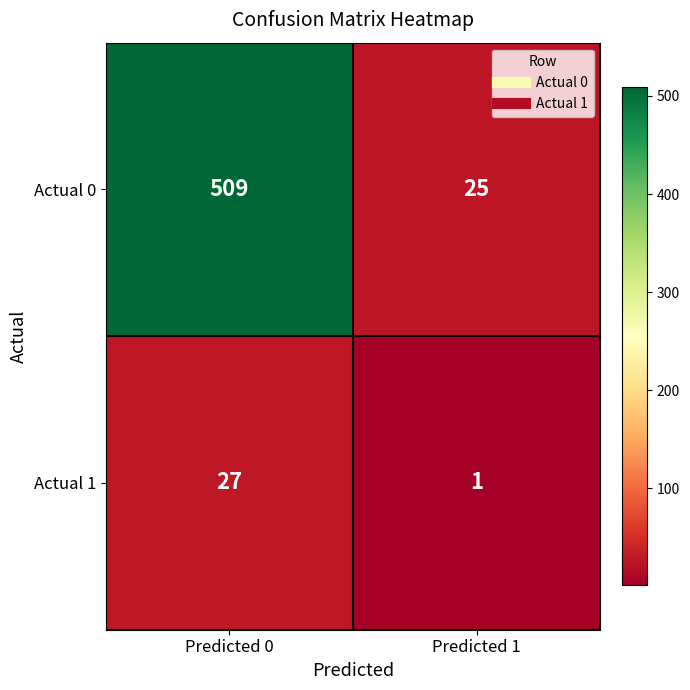

Rank the series by their maximum value, from lowest to highest.

Actual 1, Actual 0